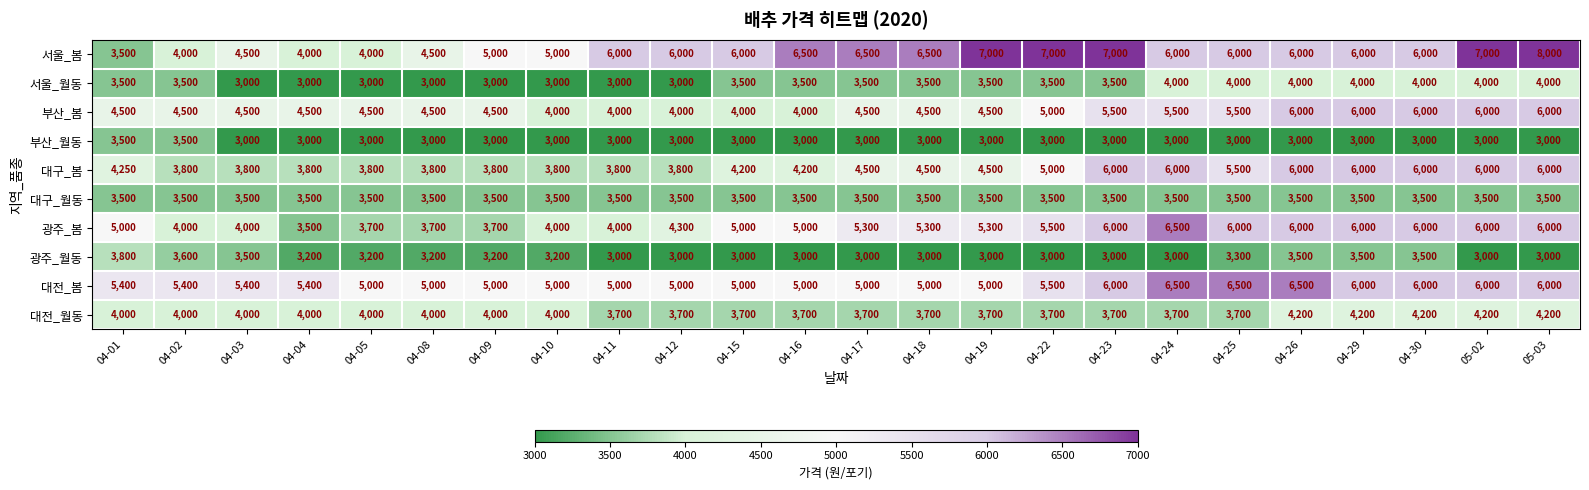

What is the approximate value of 광주_봄 at 04-22, to the nearest 10?

5500